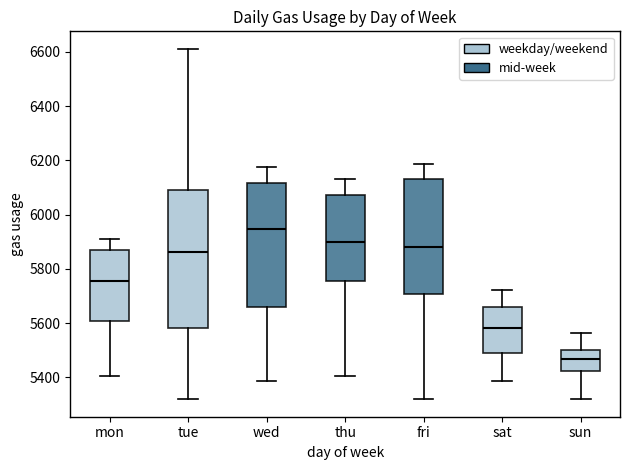

Which box is the tallest, from its lower edge to its upper edge?

tue